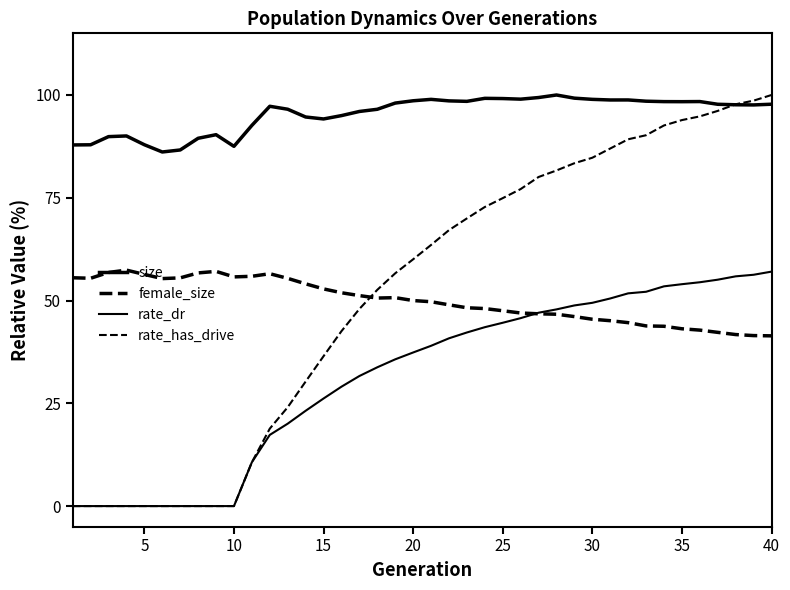

Does the chart have visible grid lines?

No